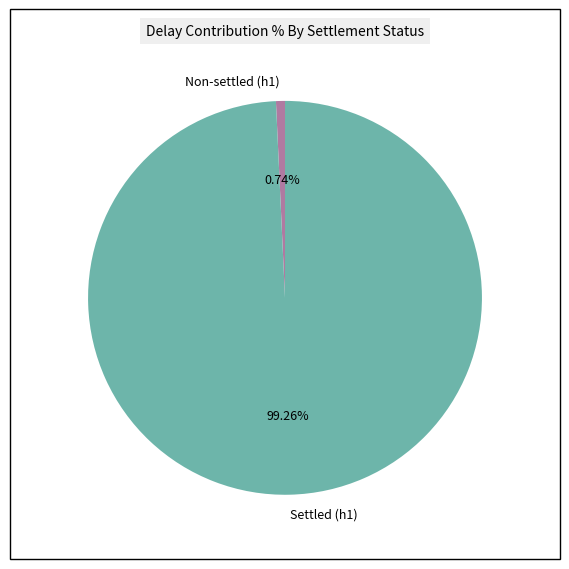

What is the majority slice?

Settled (h1)